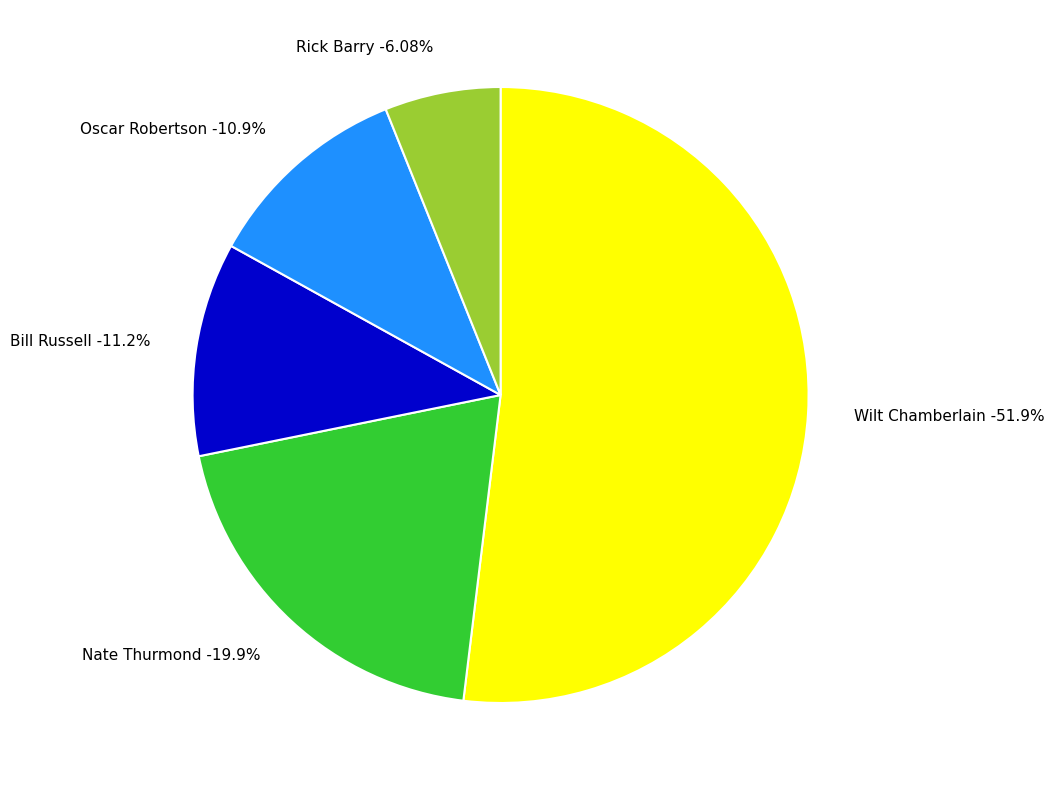

Is it true that Wilt Chamberlain is 52% of the pie?

True